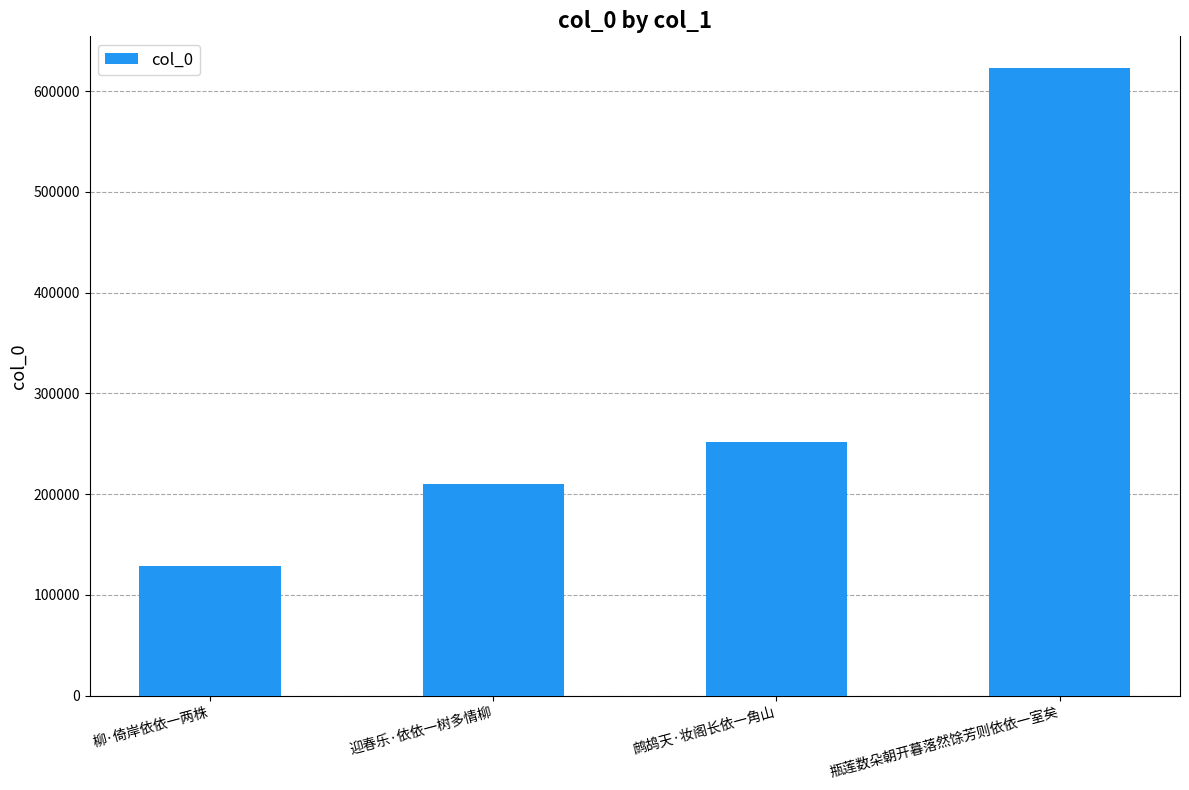

What is the value of the 4th bar from the left?

623336